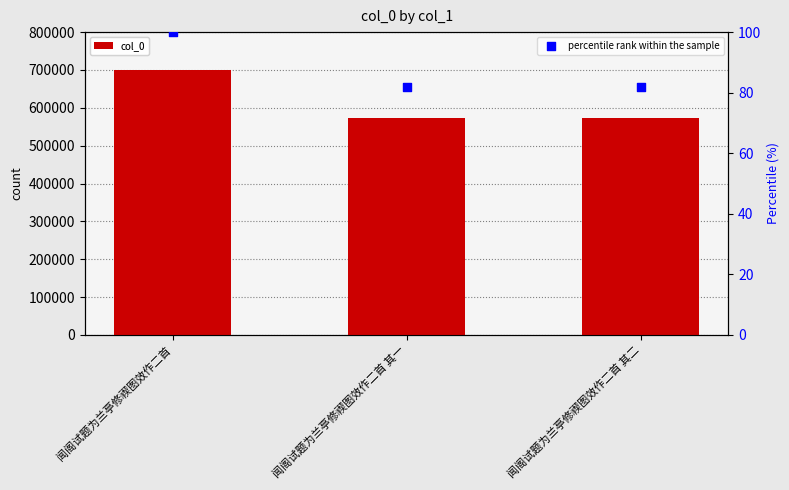

Which series has the largest total across all categories?

col_0